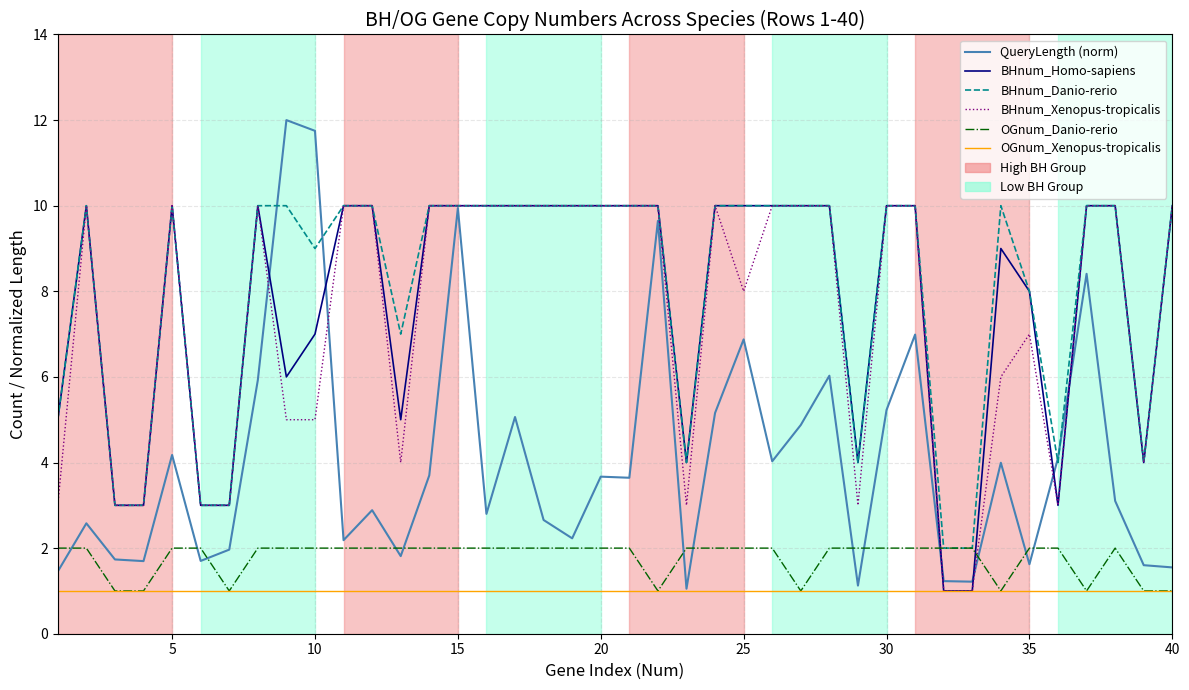

Which series has the widest spread of values?

QueryLength (norm)